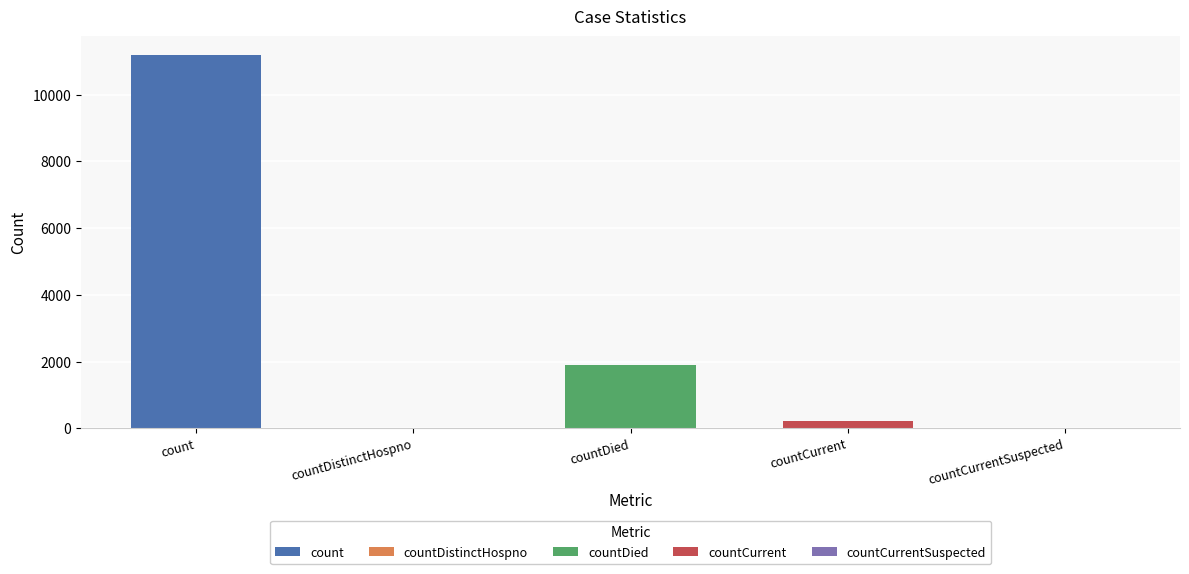

What is the sum of the values at countDied and count?

13097